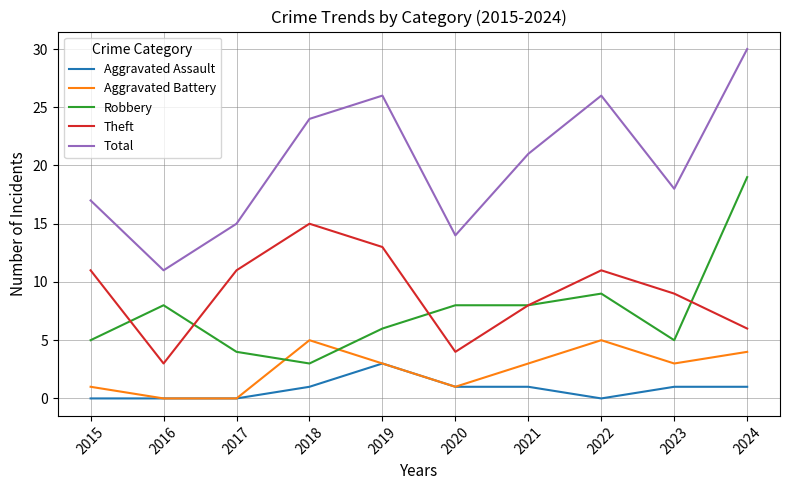

Which series has the largest range (max minus min)?

Total